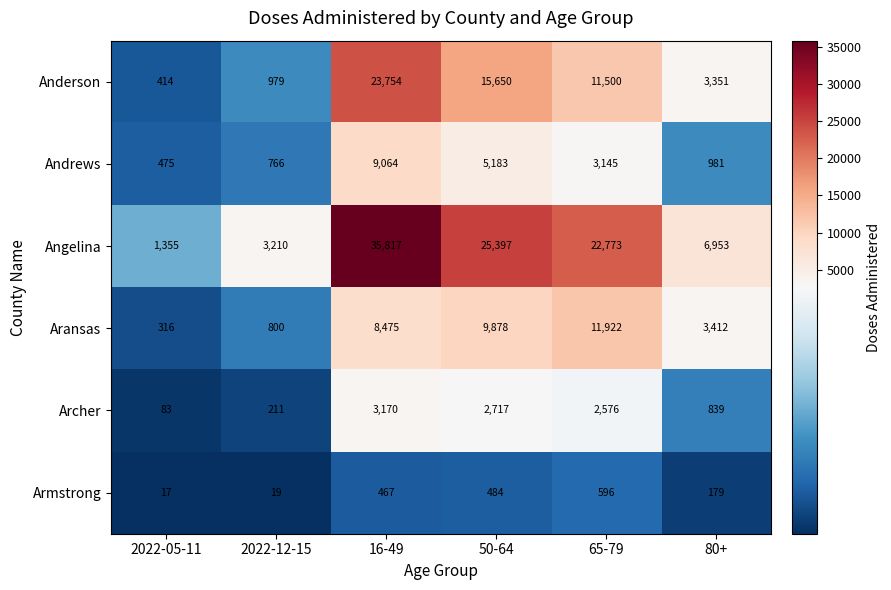

Where is Angelina nearest to the value 18586?

65-79